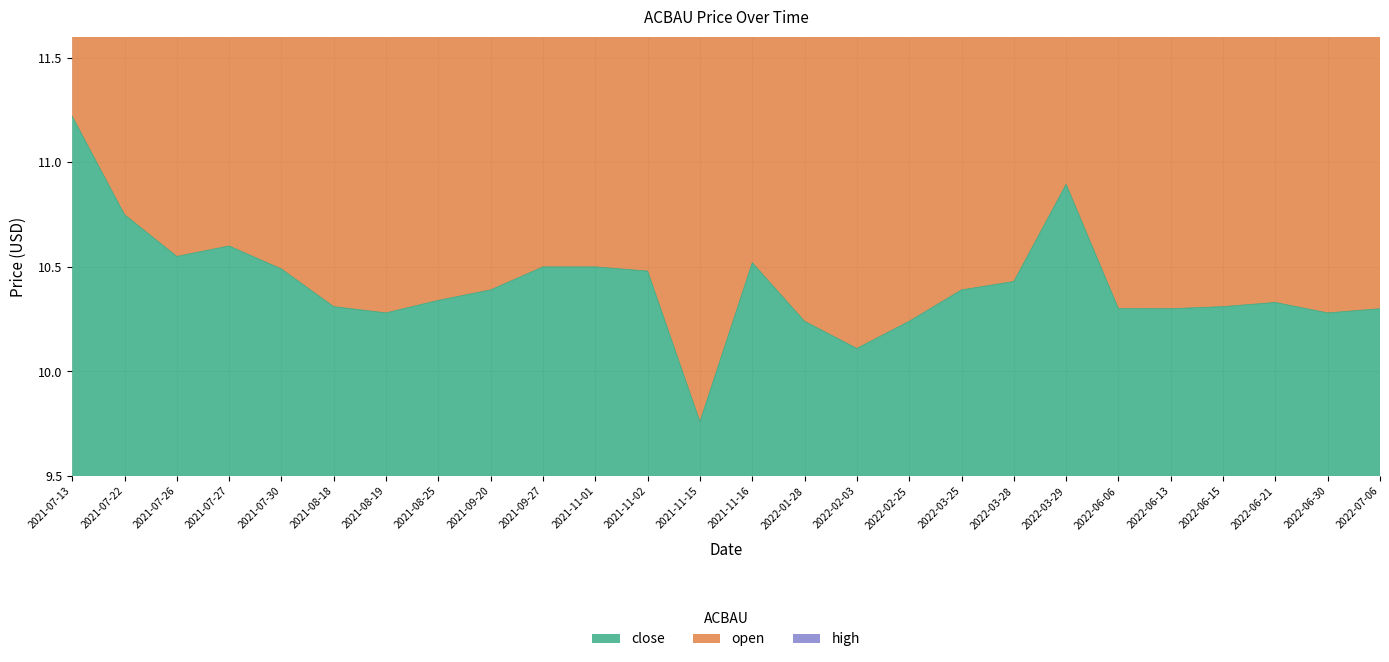

At which category is the sum across all series the highest?

2021-07-13